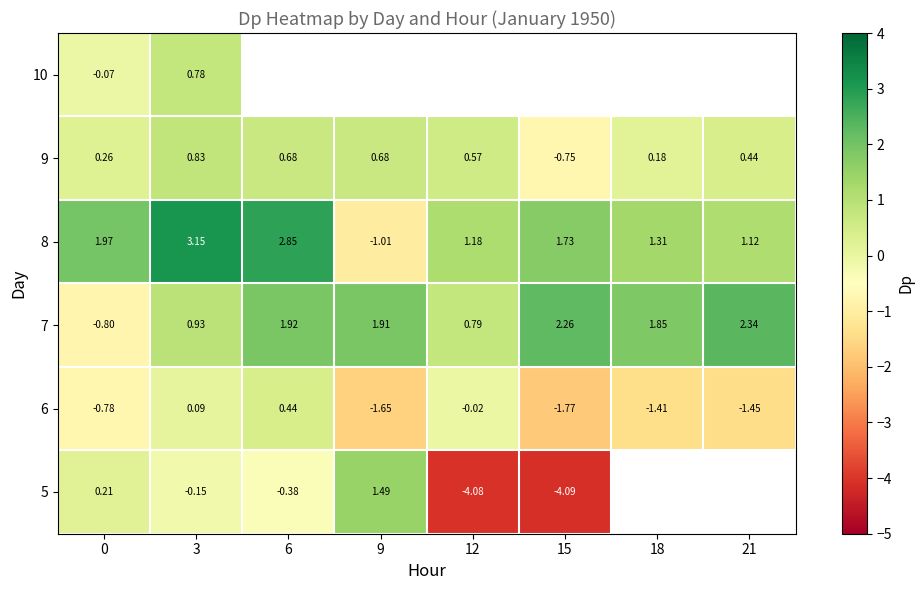

What is the sum of all 8 values?

12.3